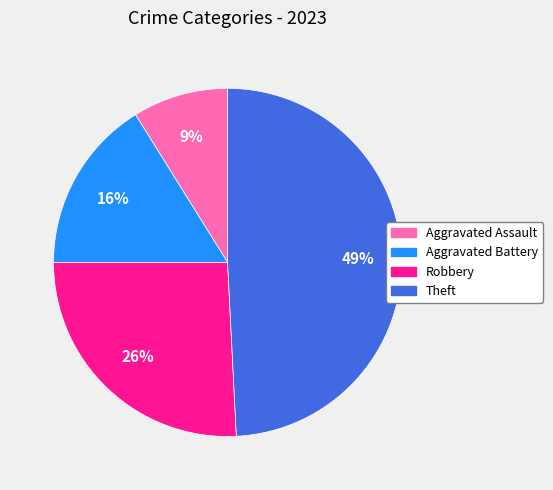

How many slices are in this pie chart?

4